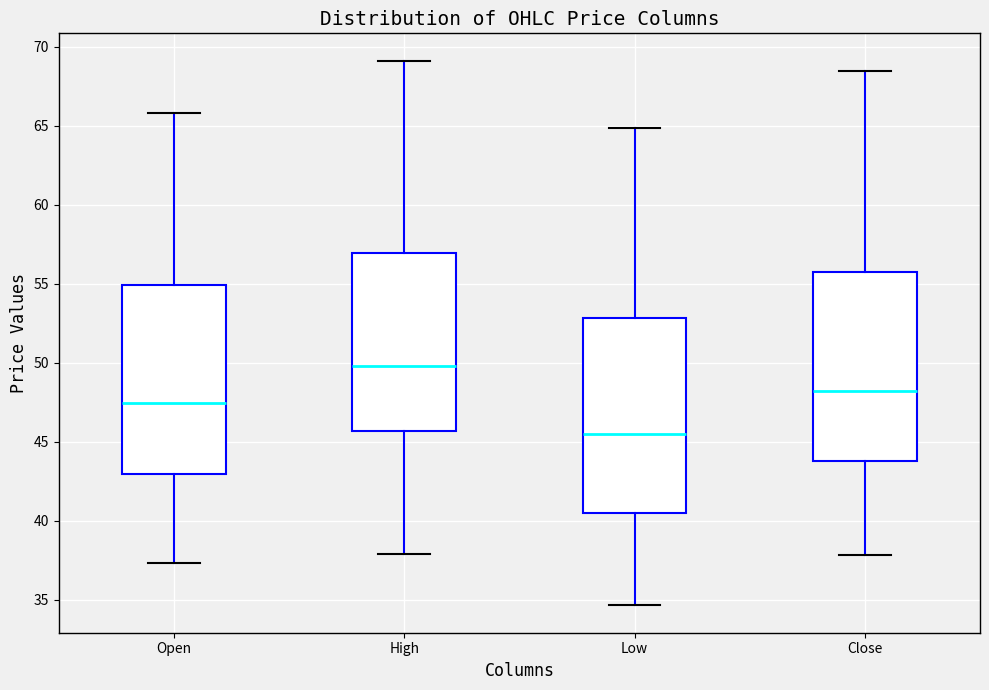

Where is the upper edge of the box for High on the y-axis? The values are not printed on the chart, so give them approximately, as read against the axis.

57.0